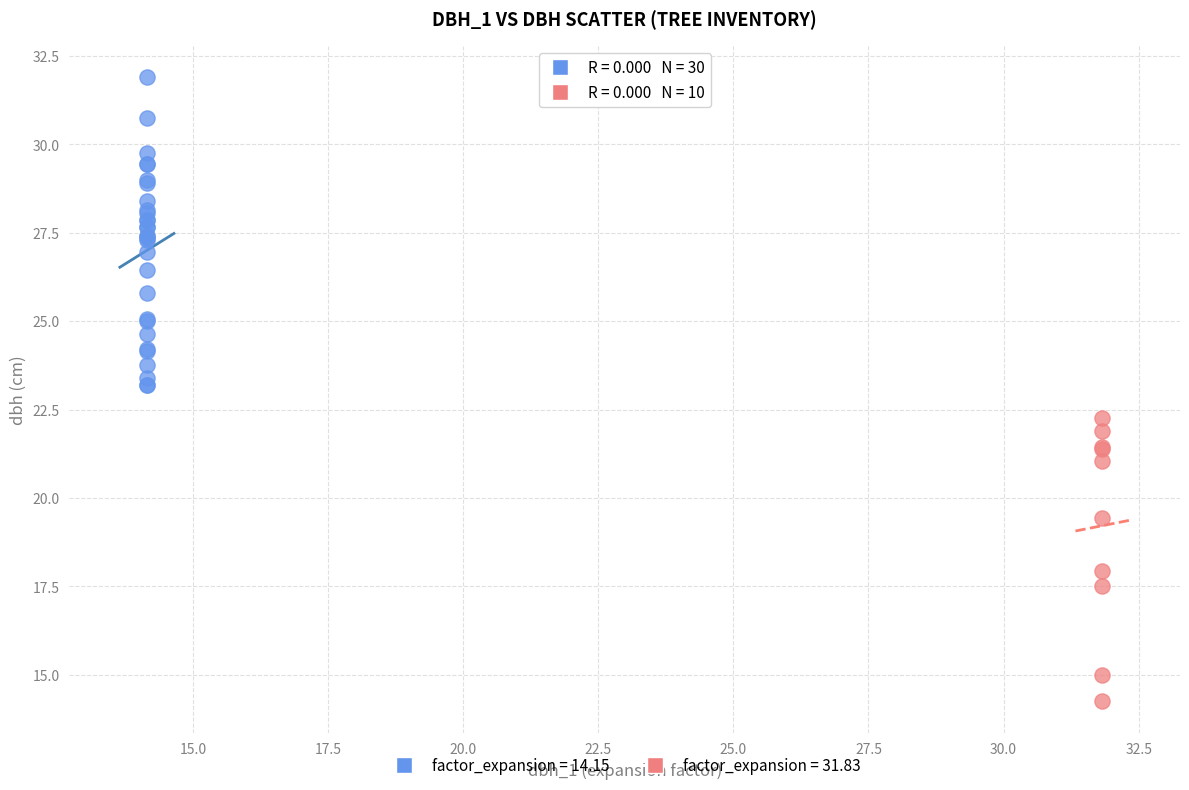

Which series reaches the maximum Y coordinate?

factor_expansion = 14.15